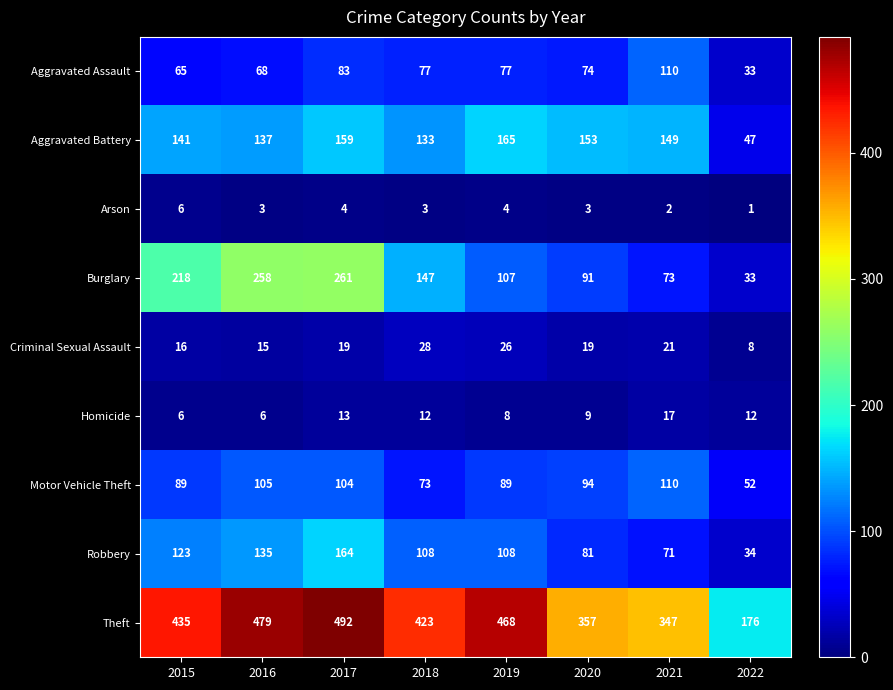

Where is Theft nearest to the value 334?

2021